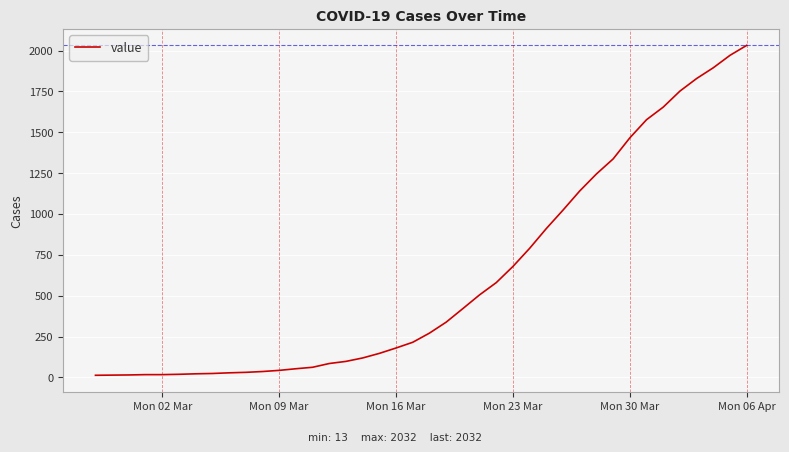

What is the difference between the maximum and minimum values?

2019